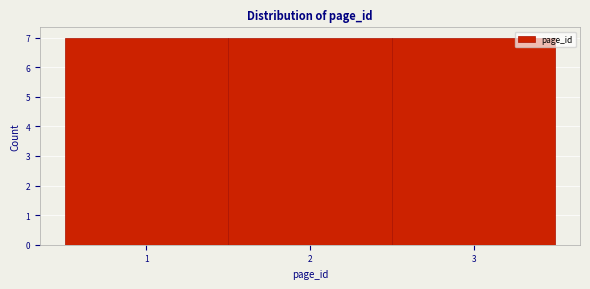

How tall is the bar that spans 1.5 to 2.5 on the x-axis? The values are not printed on the chart, so give them approximately, as read against the axis.

7